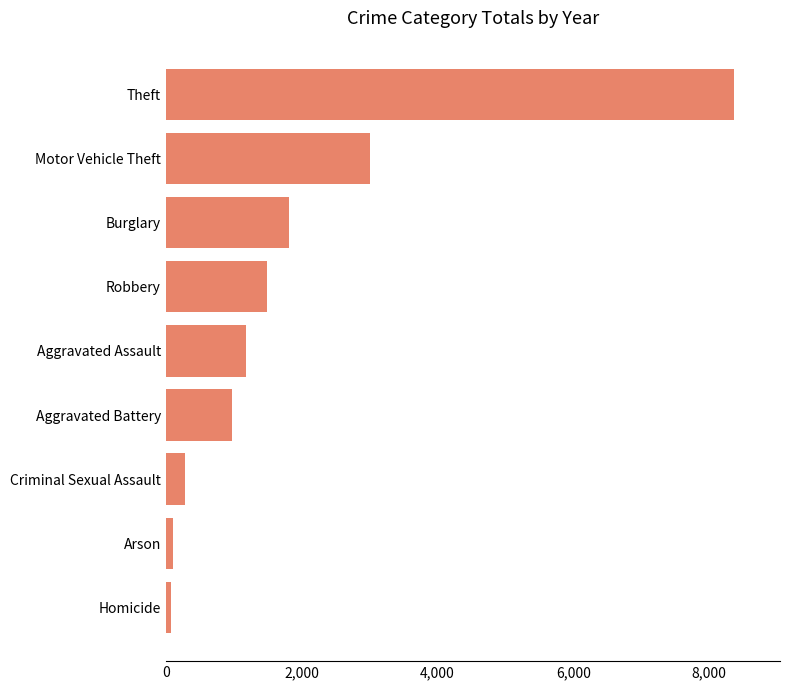

How many categories are shown in the chart?

9